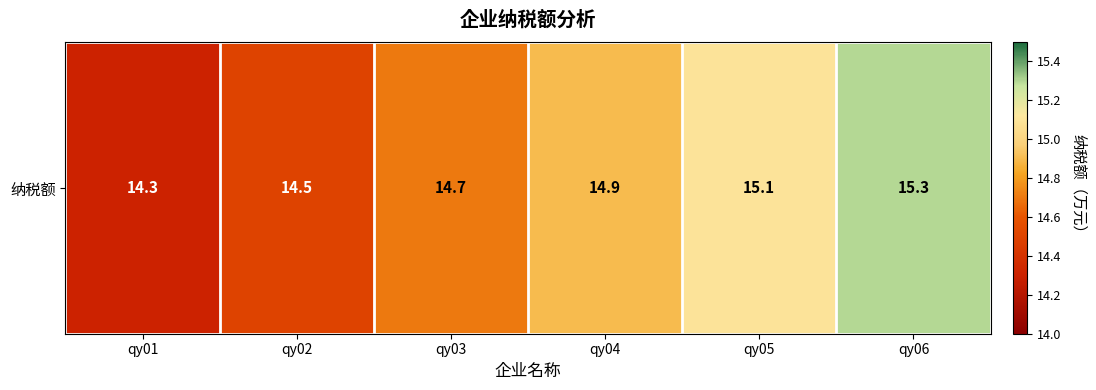

What is the minimum value shown in the chart?

14.3